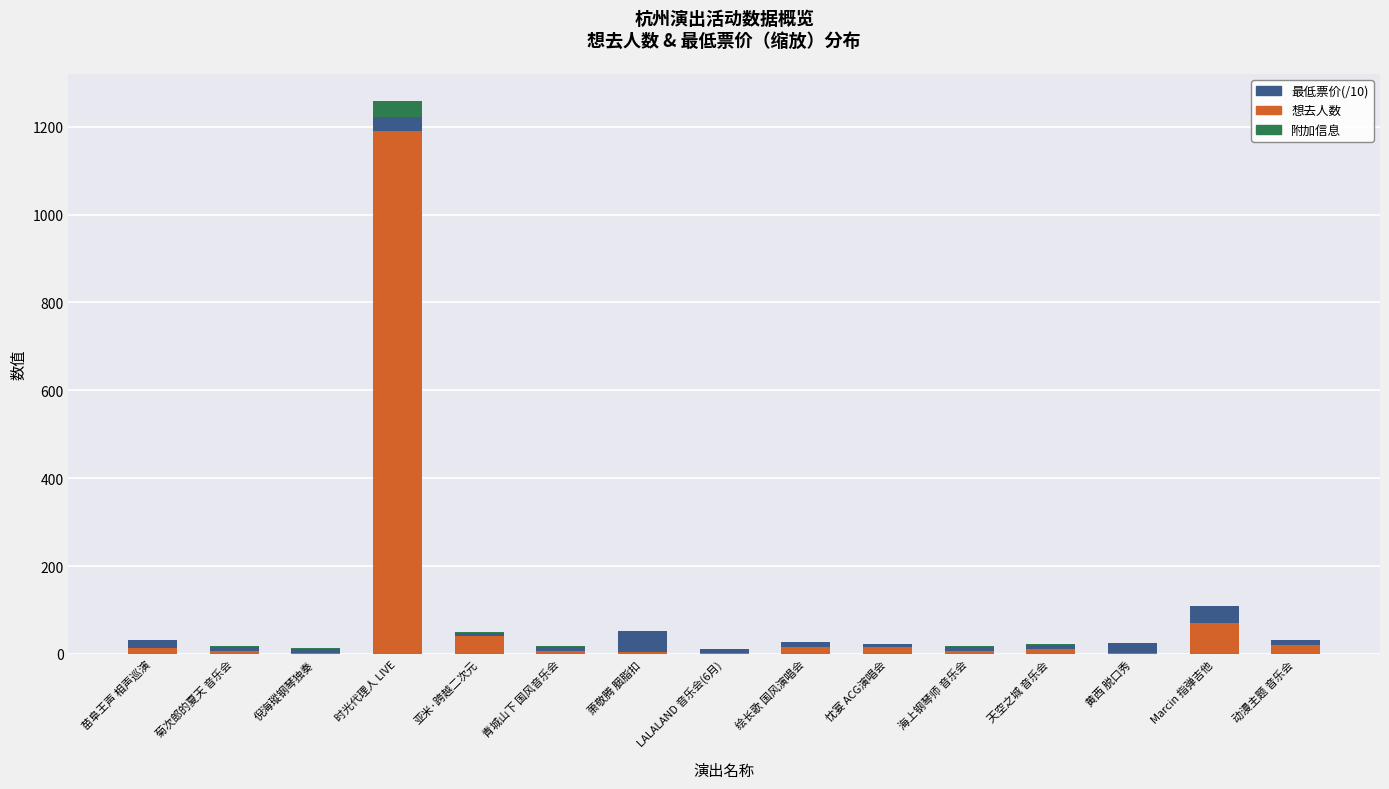

At which category is the sum across all series the highest?

时光代理人 LIVE